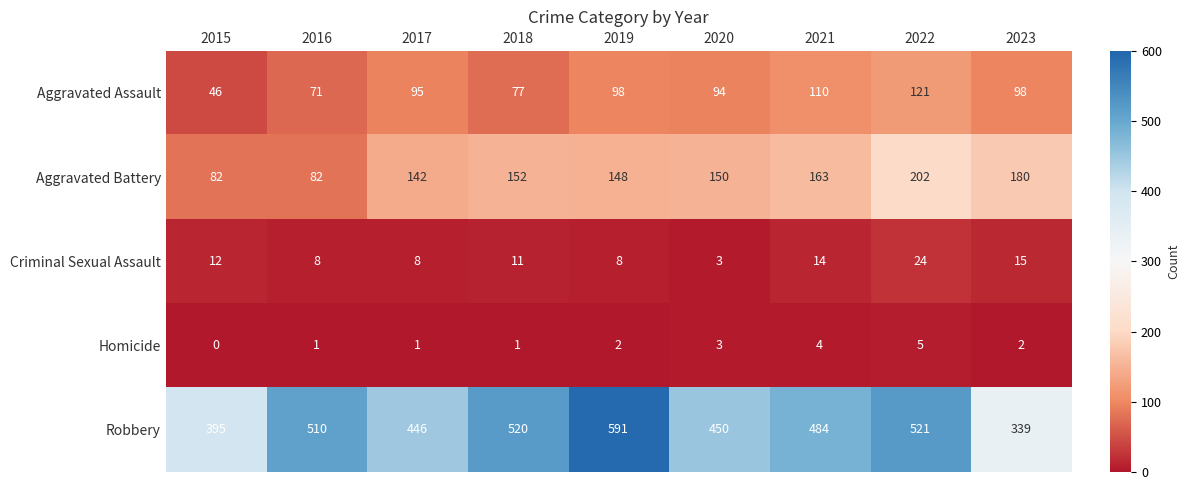

What is the total value across all series at 2021?

775